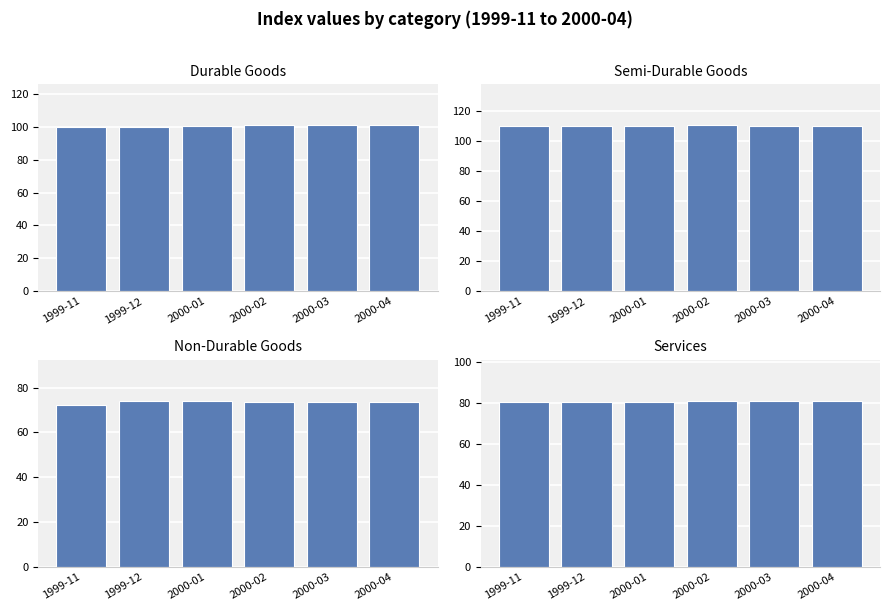

List the series in order of their peak value, highest first.

Semi-Durable Goods, Durable Goods, Services, Non-Durable Goods